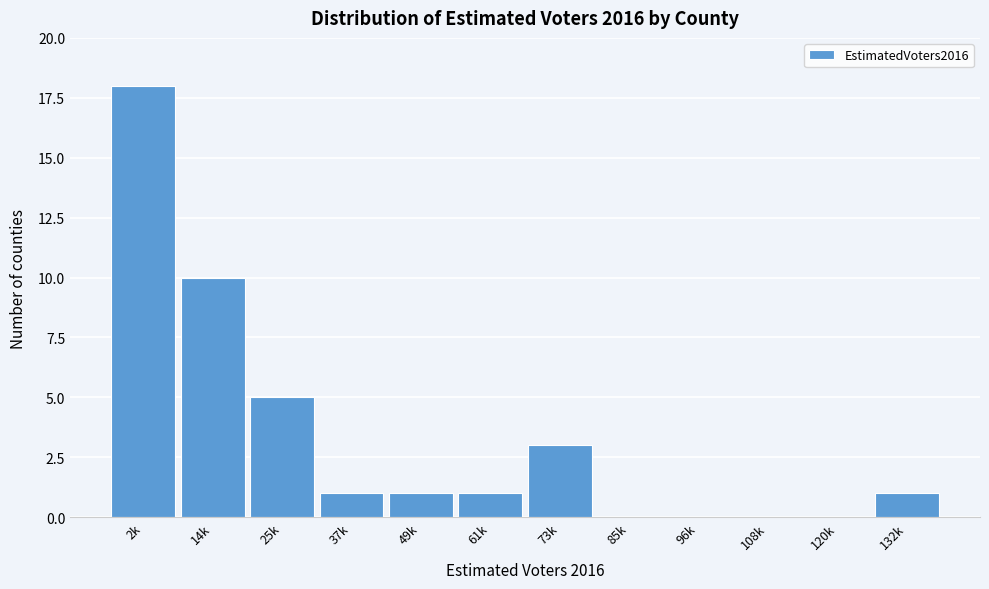

Reading left to right, transcribe all the data shown in this chart.

2k=18	14k=10	25k=5	37k=1	49k=1	61k=1	73k=3	85k=0	96k=0	108k=0	120k=0	132k=1